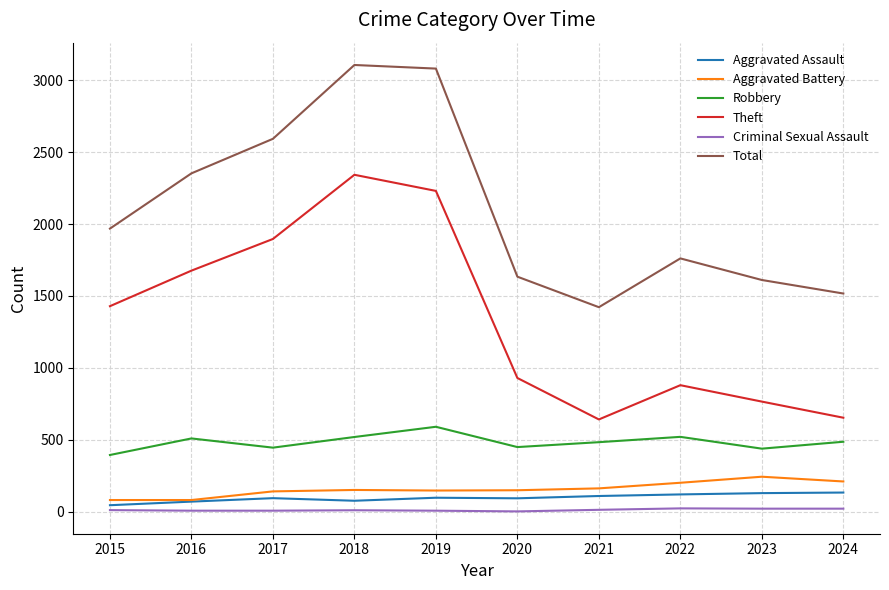

The Total series shows 1761 at 2022. True or false?

True